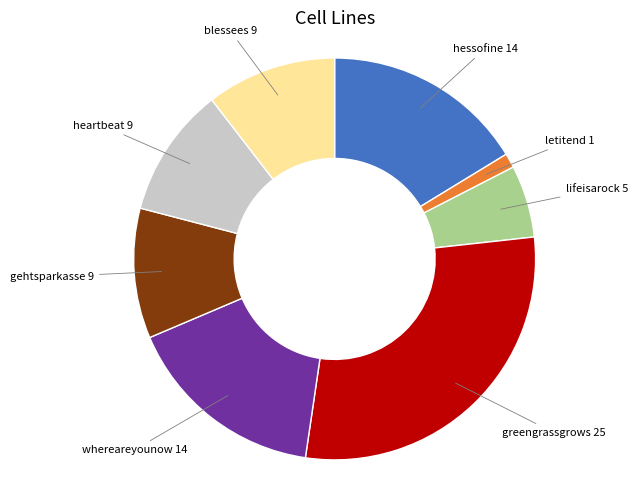

Do lifeisarock 5 and whereareyounow 14 together represent more than half of the pie?

No